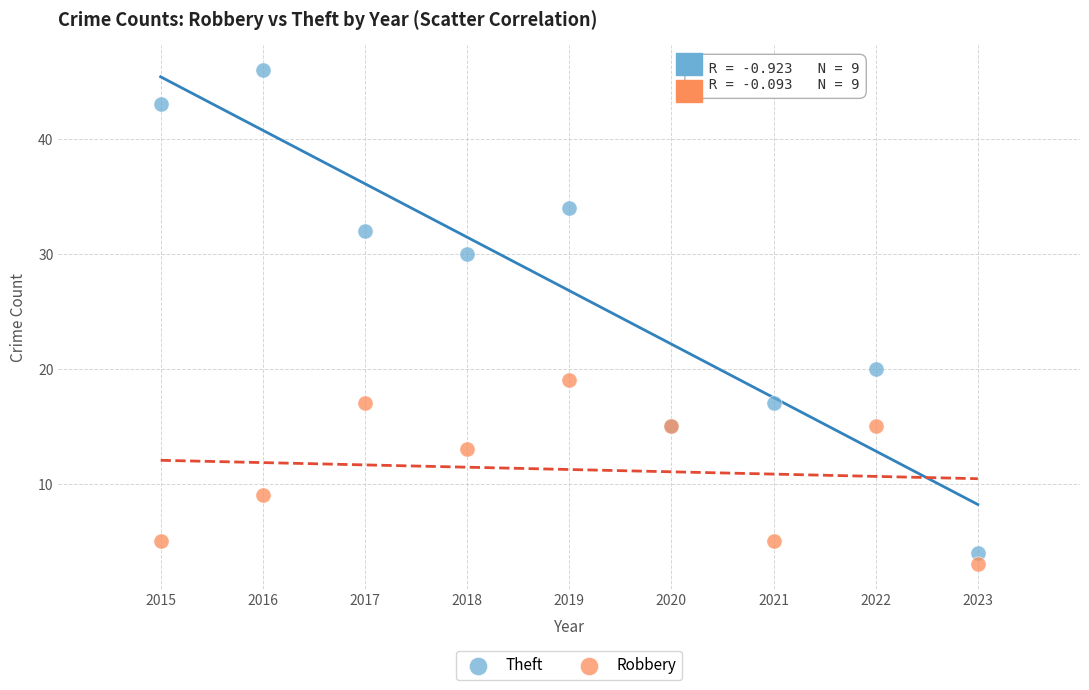

Which series contains the highest Y value?

Theft